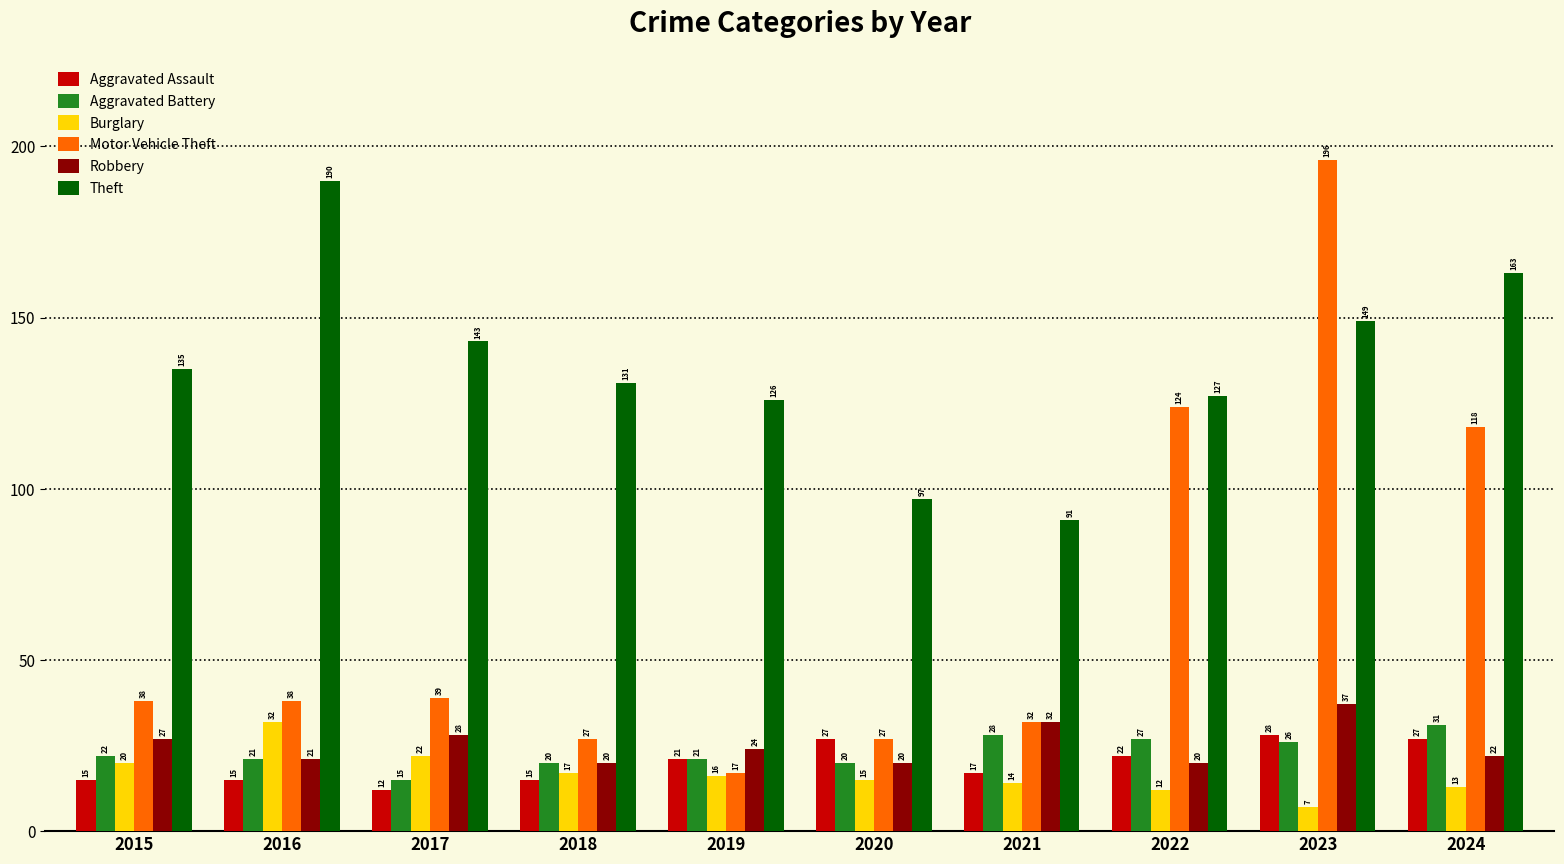

Rank the series by their maximum value, from lowest to highest.

Aggravated Assault, Aggravated Battery, Burglary, Robbery, Theft, Motor Vehicle Theft